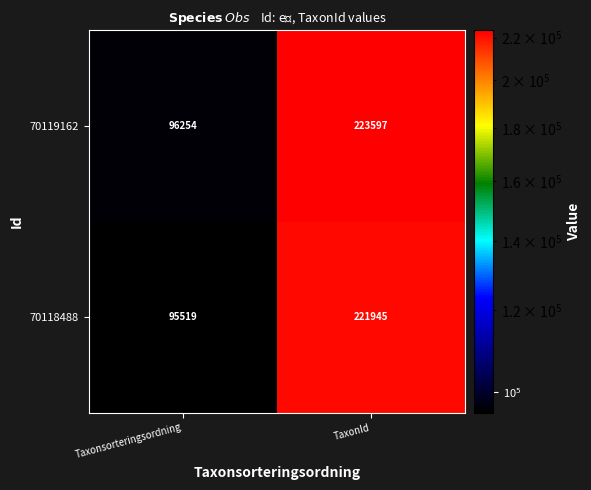

How many values in the 70118488 series are below 221945?

1